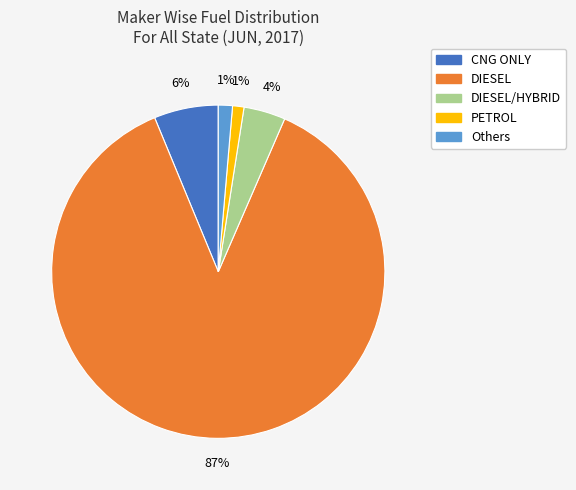

To the nearest percent, what is the average slice percentage?

20%